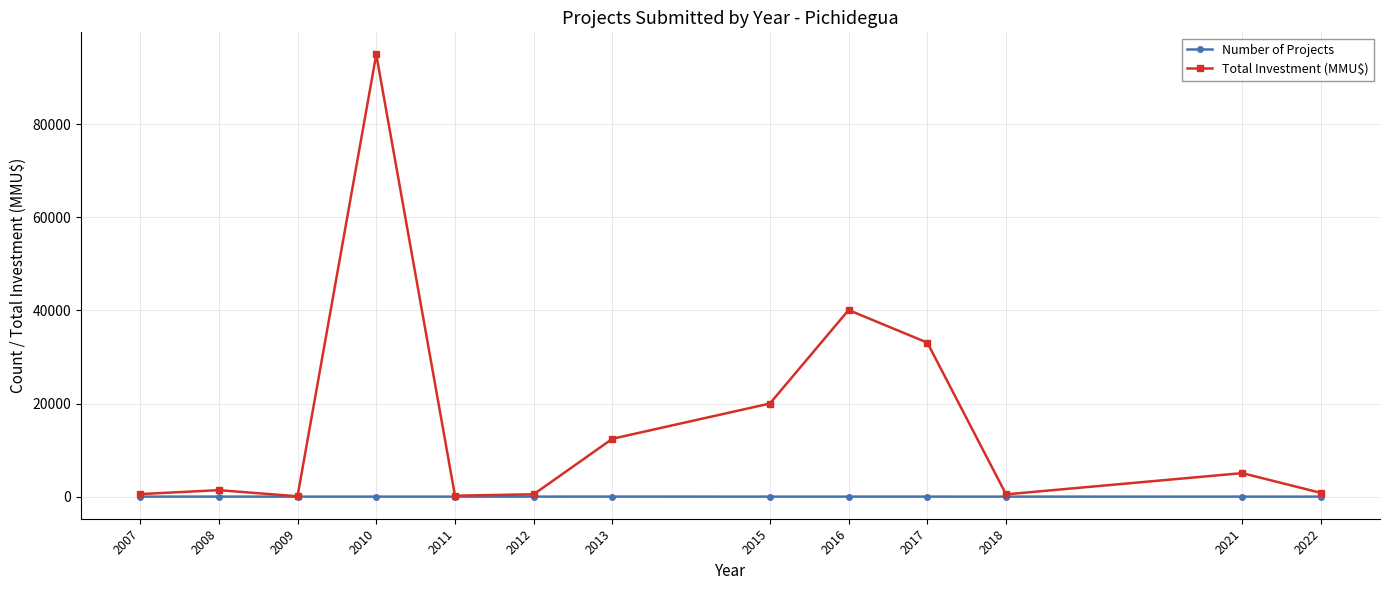

At which category is the sum across all series the highest?

2010